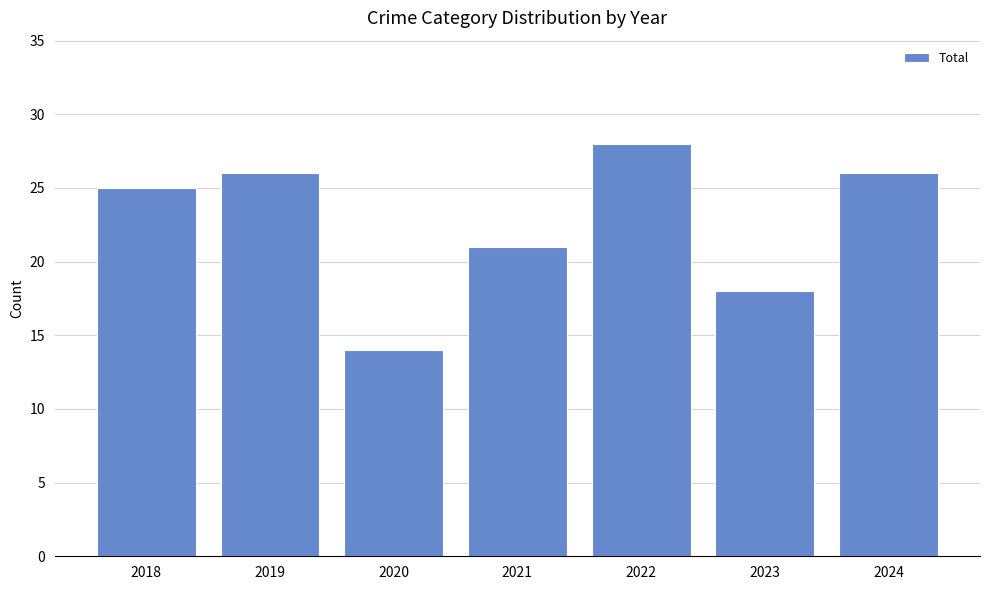

What is the change in value from 2021 to 2022?

+7